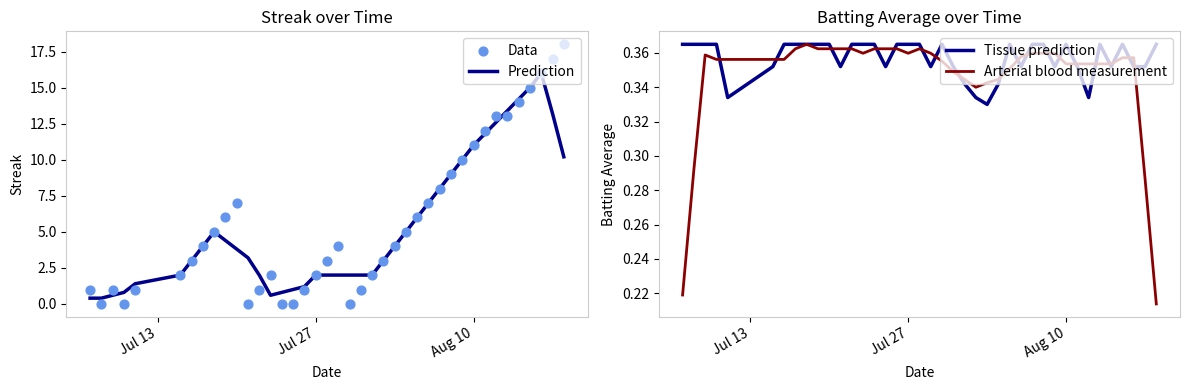

Which series contains the highest Y value?

Data